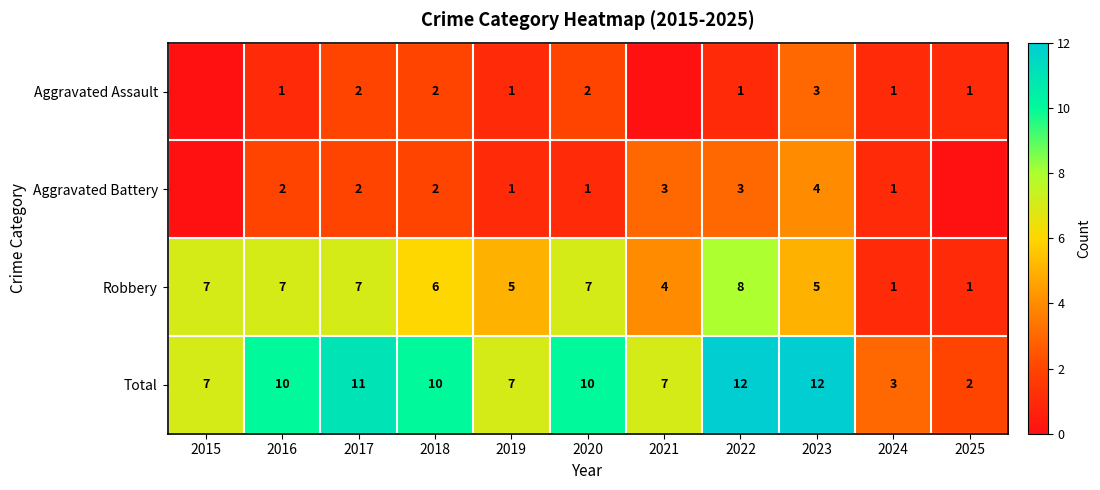

What is the difference between the highest and lowest values at 2020?

9